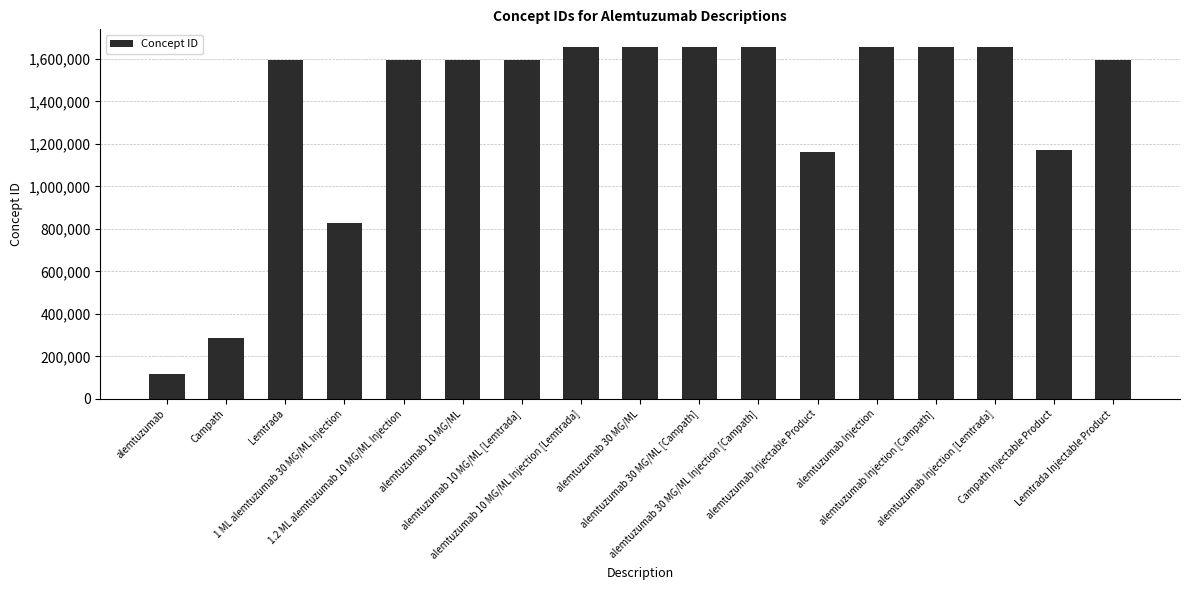

What is the ratio of the value at alemtuzumab 30 MG/ML to the value at 1 ML alemtuzumab 30 MG/ML Injection?

2.0